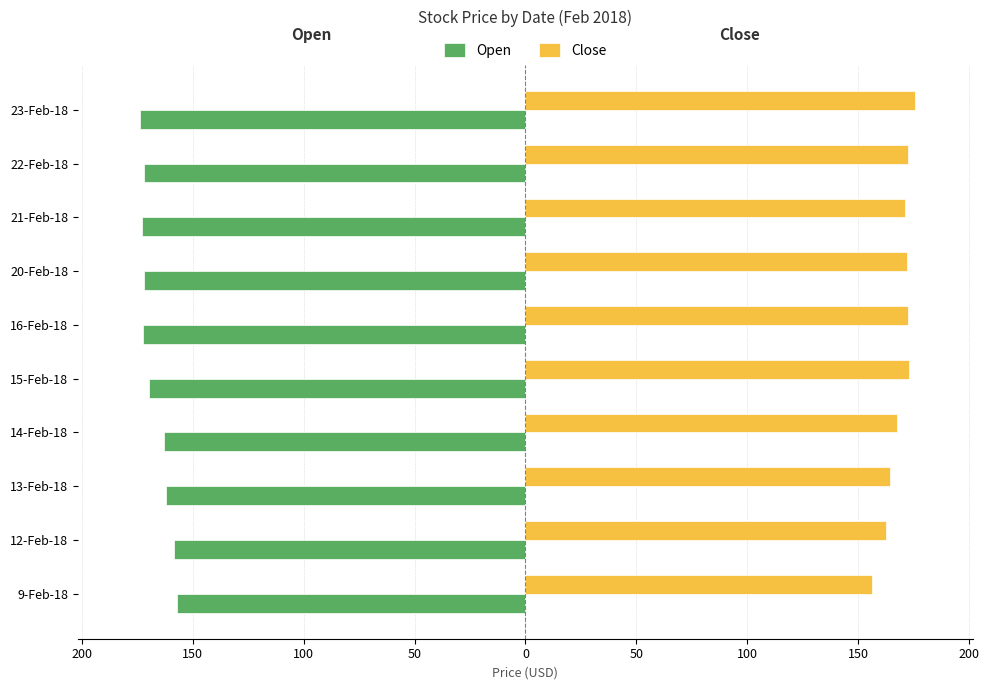

What are all the series names shown in the legend?

Open, Close